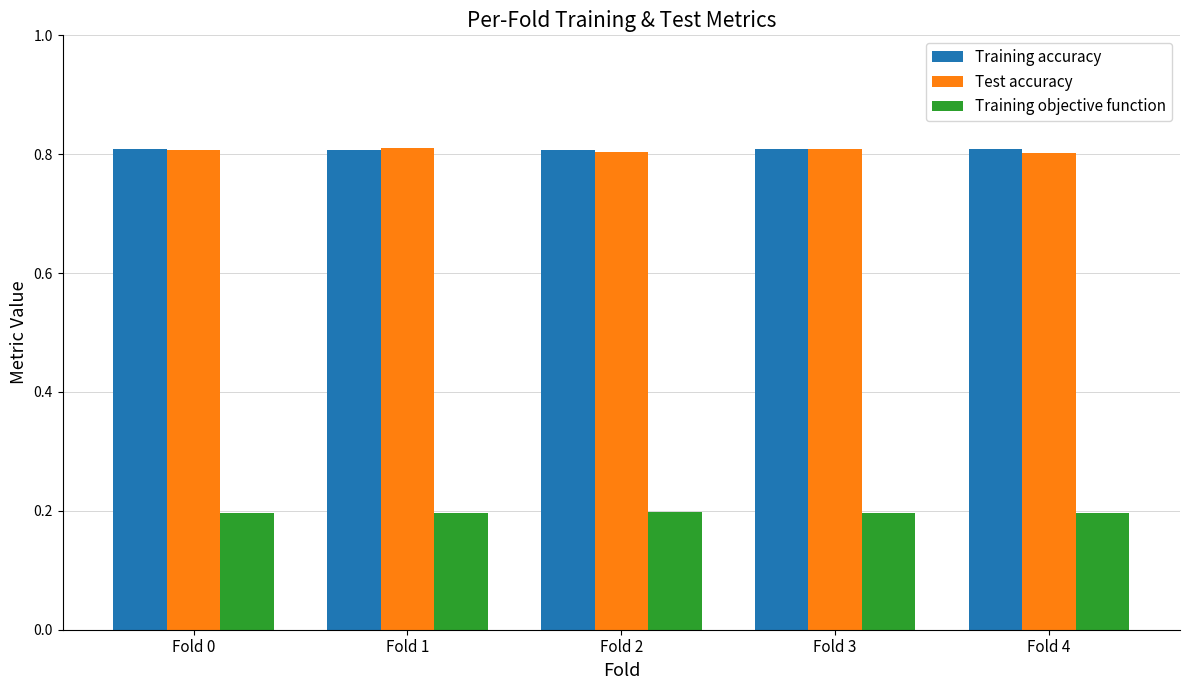

What is the difference between the highest and lowest values at Fold 4?

0.6